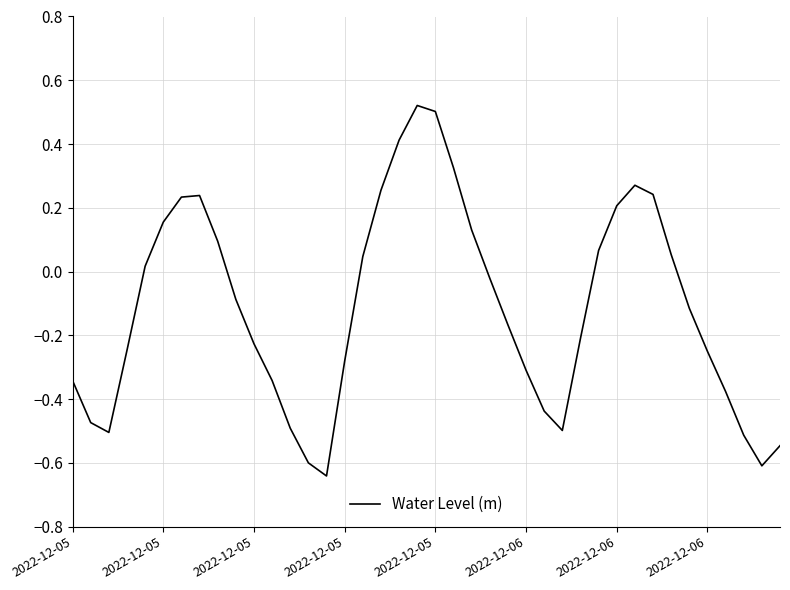

How many negative values are there?

23